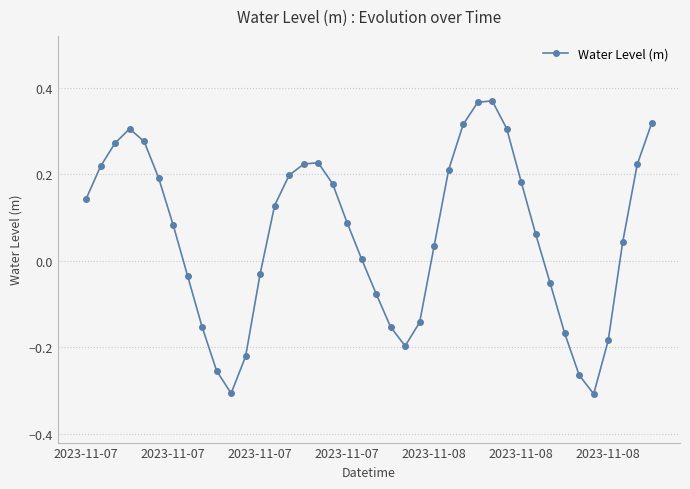

What is the sum of all values?

2.4